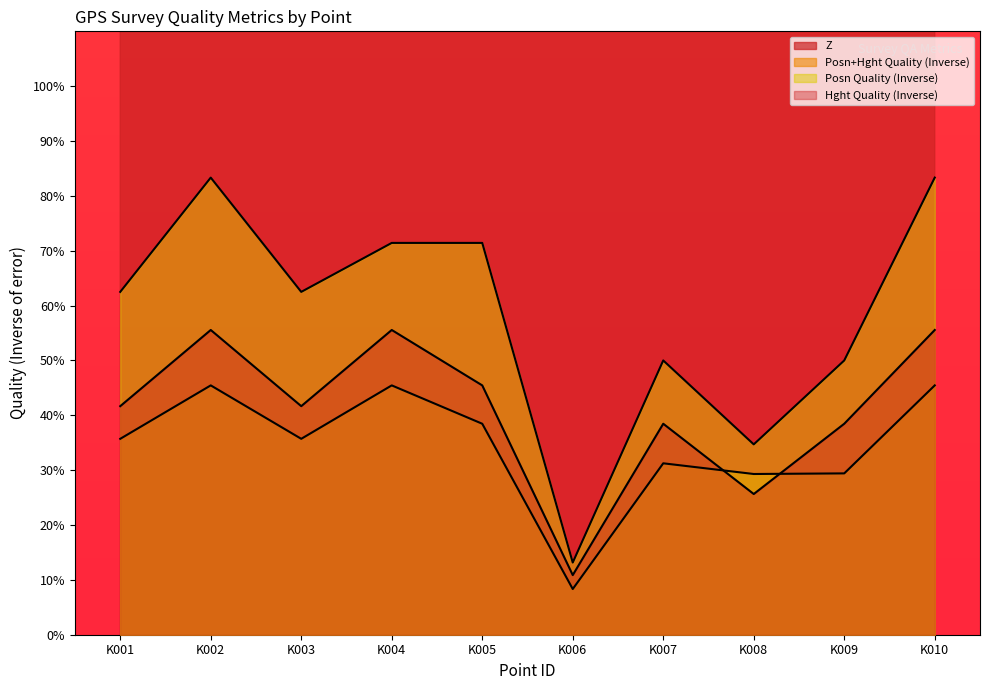

Which series has the largest total across all categories?

Z